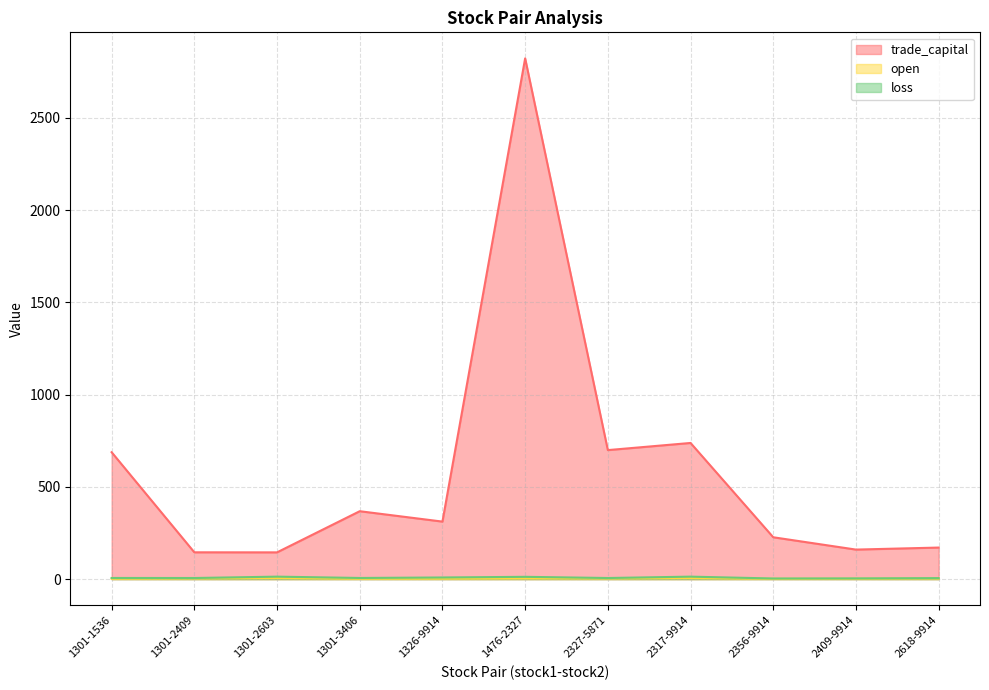

Where is the first local maximum for trade_capital?

1301-3406